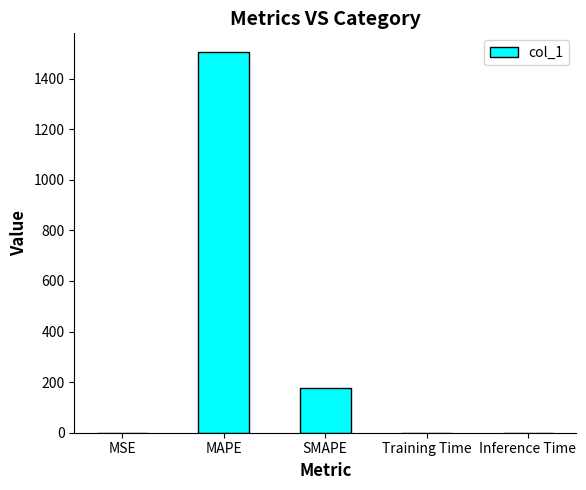

What is the maximum value shown in the chart?

1503.8